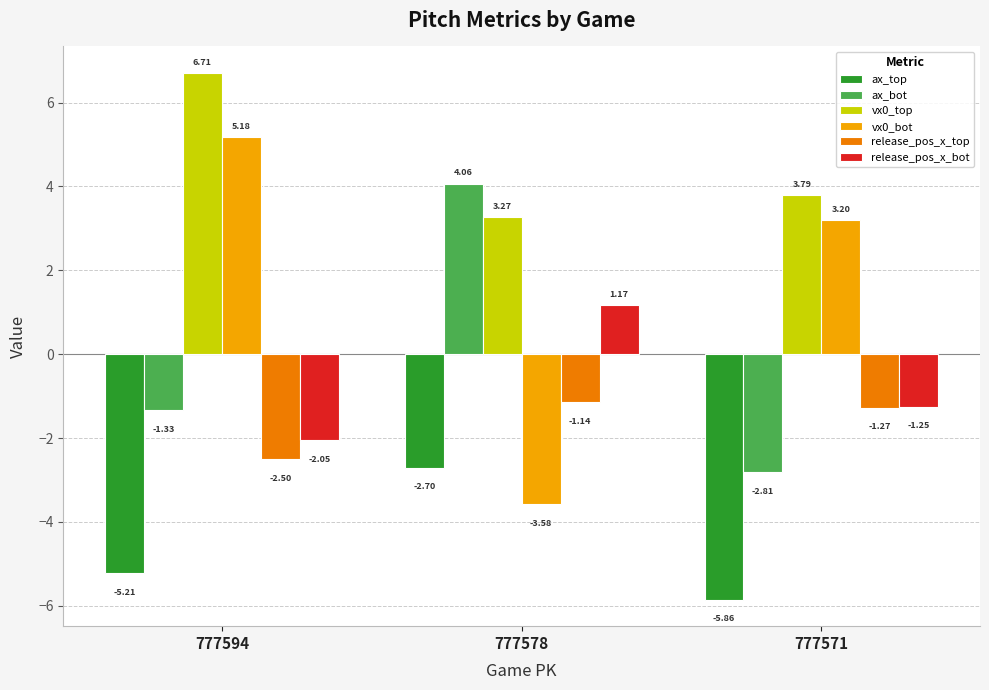

What is the greatest value displayed?

6.7